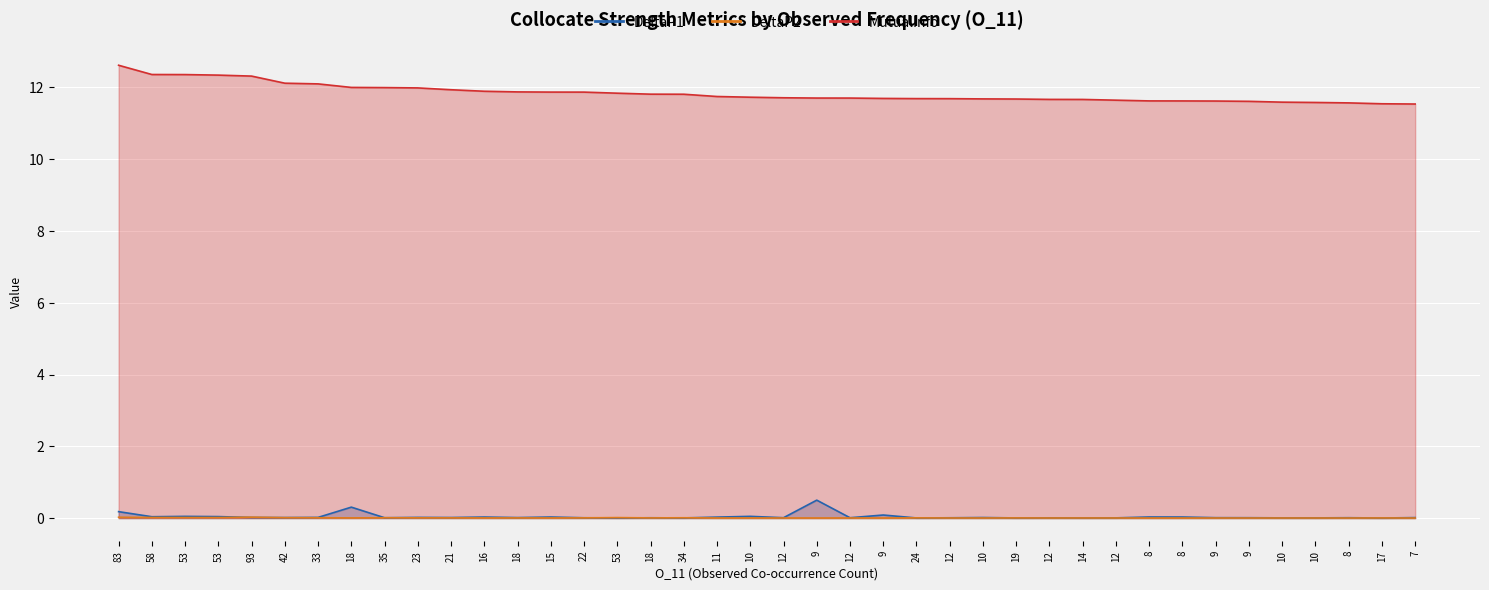

True or false: DeltaP1 has a value of 0.0 at 9.

True